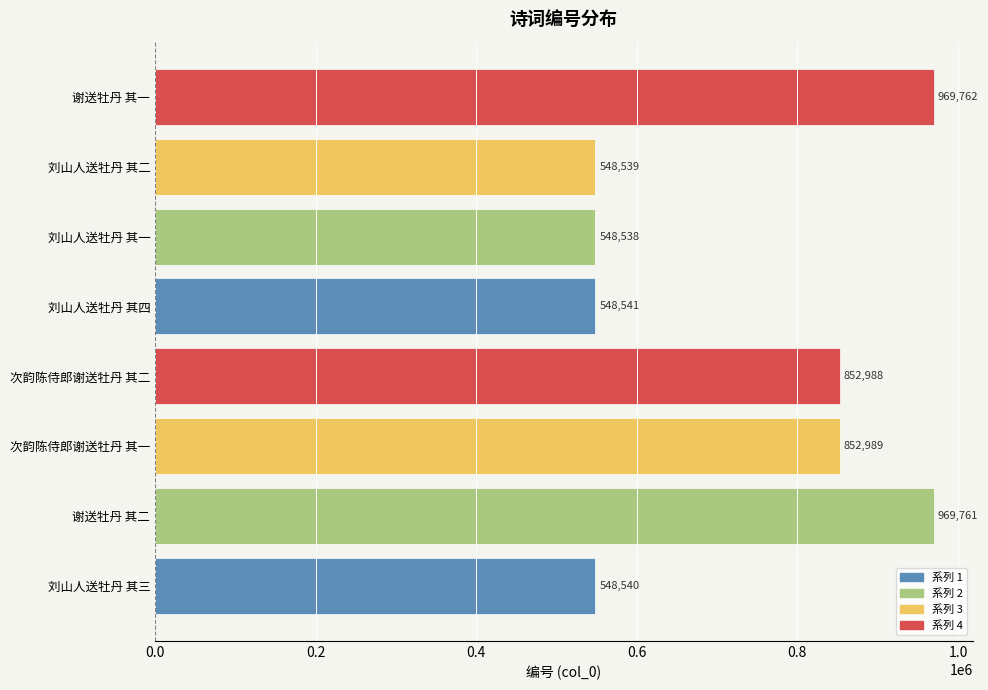

Which category has the highest value across all series?

谢送牡丹 其一